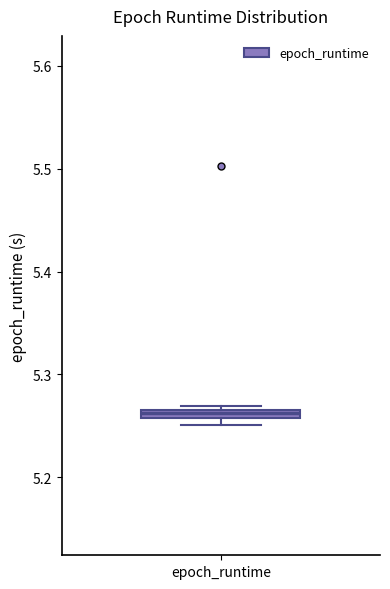

Where is the lower edge of the box for epoch_runtime on the y-axis? The values are not printed on the chart, so give them approximately, as read against the axis.

5.26